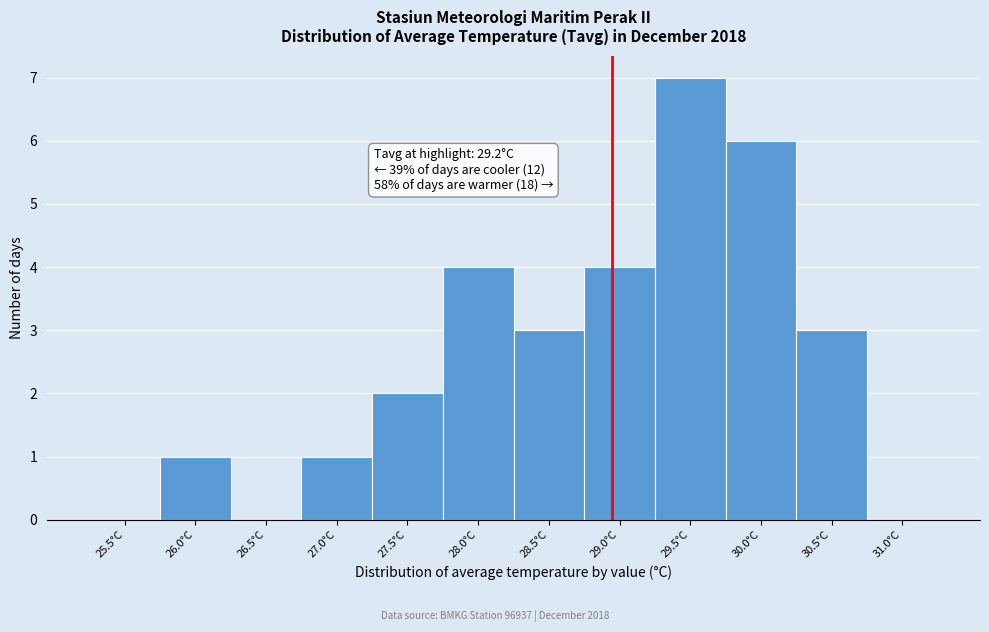

Reading left to right, what are all the values shown in this chart?

25.5°C=0	26.0°C=1	26.5°C=0	27.0°C=1	27.5°C=2	28.0°C=4	28.5°C=3	29.0°C=4	29.5°C=7	30.0°C=6	30.5°C=3	31.0°C=0